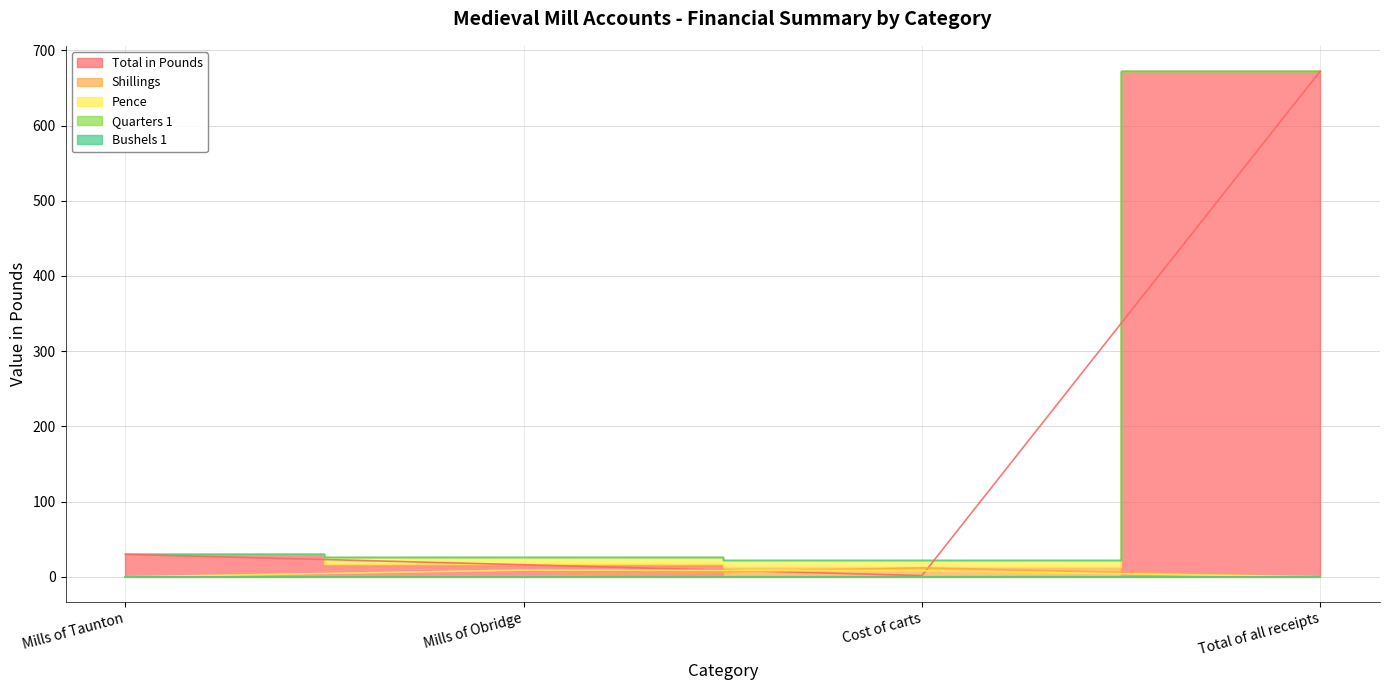

What is the difference between the Total in Pounds values at Total of all receipts and Cost of carts?

670.7